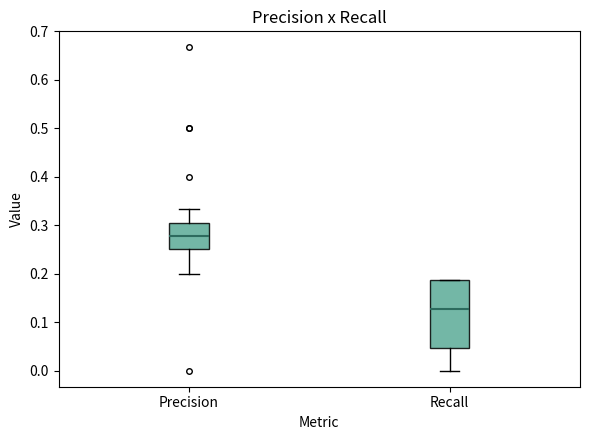

Comparing the boxes themselves (not the whiskers), which one is the tallest?

Recall